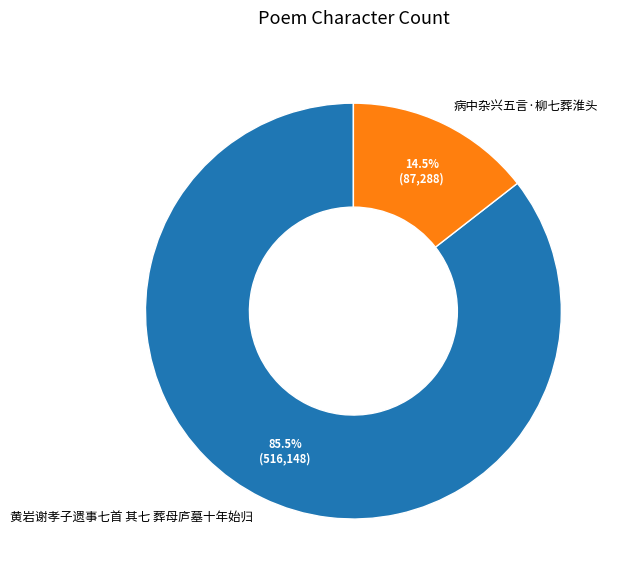

To the nearest percent, what is the difference between the 病中杂兴五言·柳七葬淮头 and 黄岩谢孝子遗事七首 其七 葬母庐墓十年始归 slice percentages?

71%